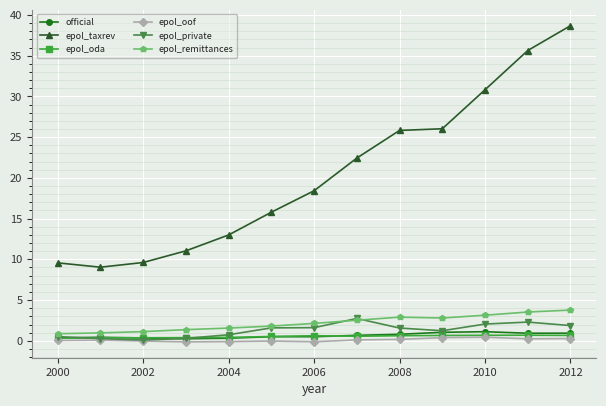

True or false: epol_taxrev has more than 1 points higher than both neighbors.

False